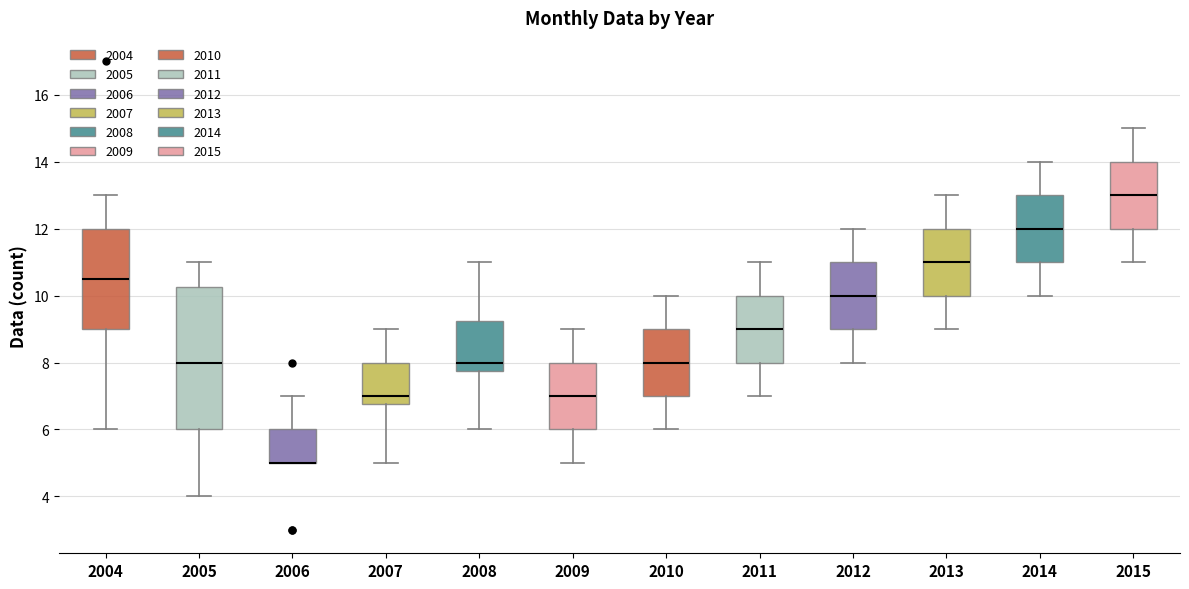

Reading left to right, read every box against the y-axis: the position of its median line, the range the box covers, and the ends of its whiskers. The values are not printed on the chart, so give them approximately, as read against the axis.

2004: median 10.6, box 9.0 to 12.0, whiskers 6.0 to 13.0
2005: median 8.0, box 6.0 to 10.2, whiskers 4.0 to 11.0
2006: median 5.0 (drawn on the box's lower edge), box 5.0 to 6.0, whiskers 5.0 to 7.0
2007: median 7.0, box 6.8 to 8.0, whiskers 5.0 to 9.0
2008: median 8.0, box 7.8 to 9.2, whiskers 6.0 to 11.0
2009: median 7.0, box 6.0 to 8.0, whiskers 5.0 to 9.0
2010: median 8.0, box 7.0 to 9.0, whiskers 6.0 to 10.0
2011: median 9.0, box 8.0 to 10.0, whiskers 7.0 to 11.0
2012: median 10.0, box 9.0 to 11.0, whiskers 8.0 to 12.0
2013: median 11.0, box 10.0 to 12.0, whiskers 9.0 to 13.0
2014: median 12.0, box 11.0 to 13.0, whiskers 10.0 to 14.0
2015: median 13.0, box 12.0 to 14.0, whiskers 11.0 to 15.0